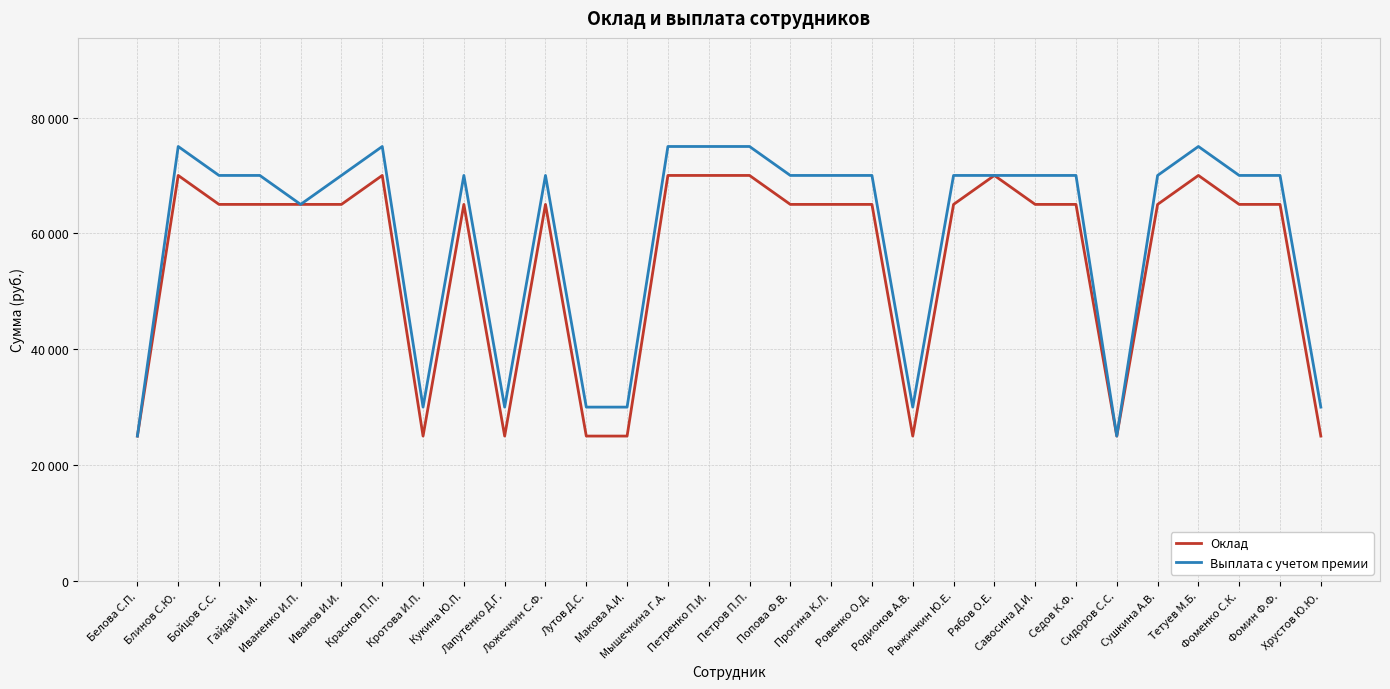

What are all the series names shown in the legend?

Оклад, Выплата с учетом премии